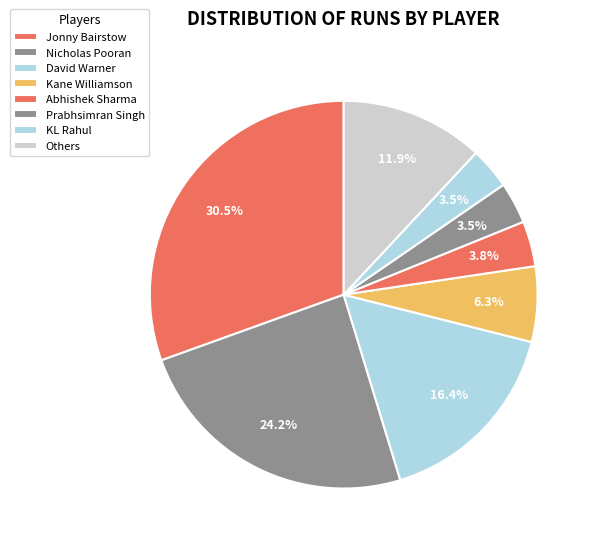

How many slices are in this pie chart?

8